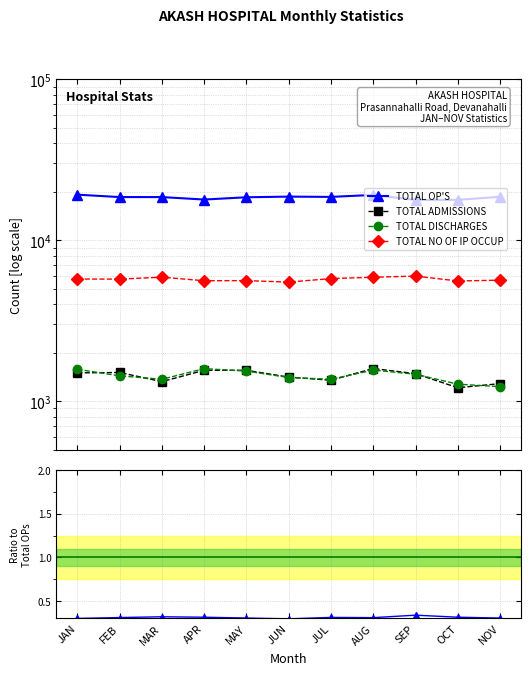

How many lines are shown in the chart?

4